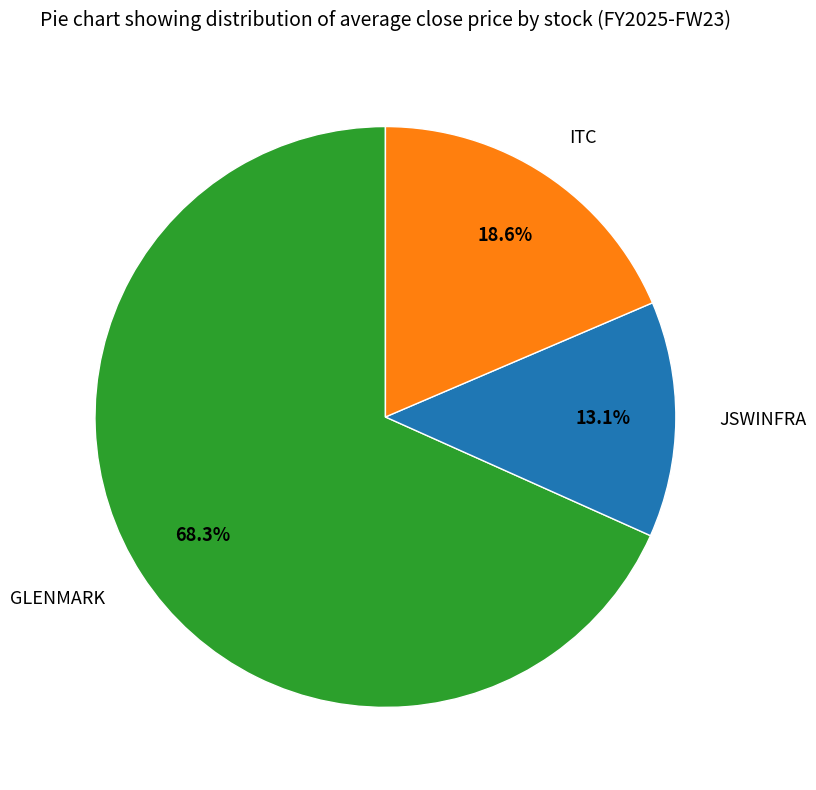

Approximately how many times larger is the value at ITC compared to JSWINFRA?

1.4